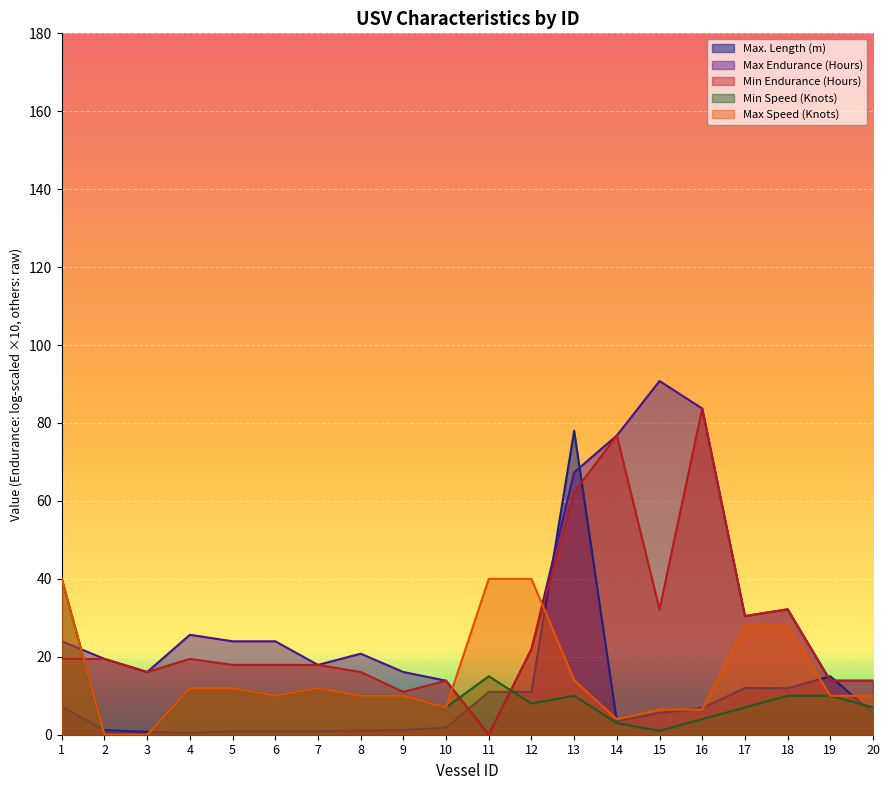

Which series has the widest spread of values?

Max Endurance (Hours)